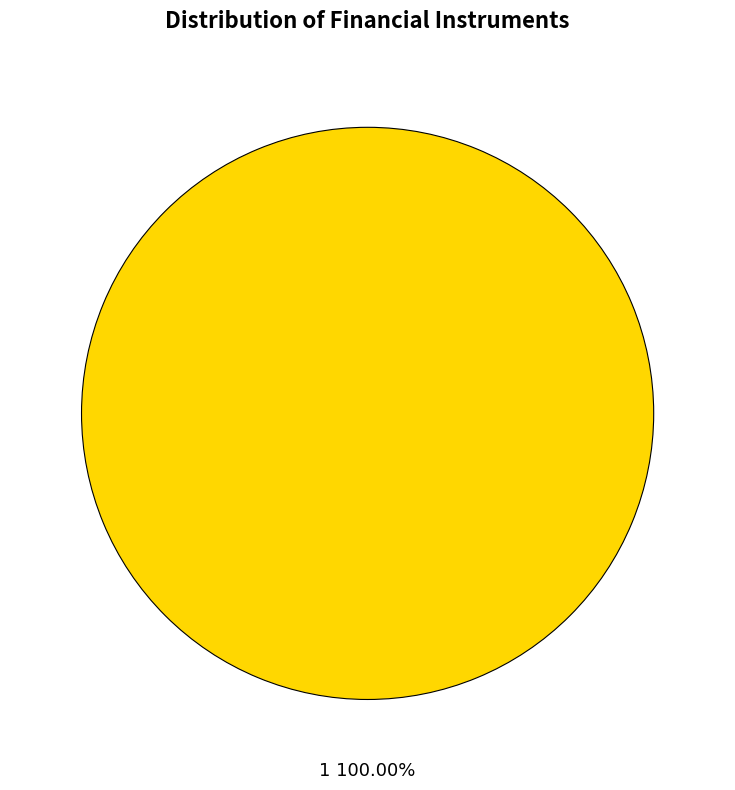

How many slices are in this pie chart?

1